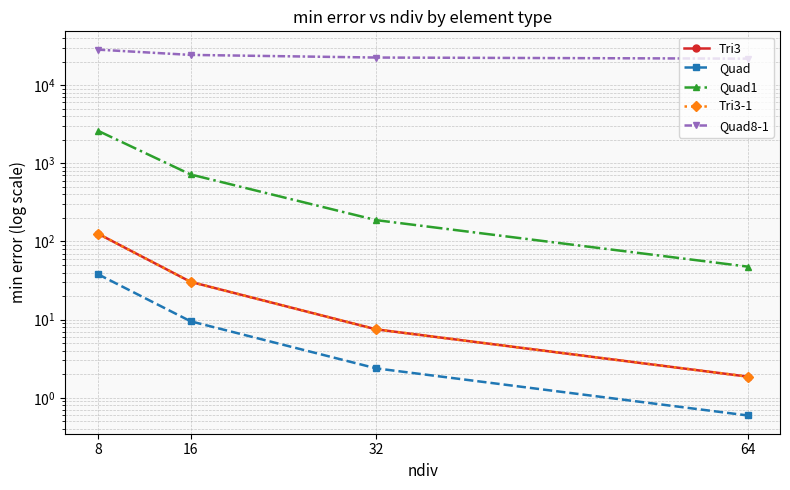

Reading right to left, extract all data points from this chart.

Tri3: 1.9	7.5	30.4	126.1
Quad: 0.6	2.4	9.5	38.2
Quad1: 47.7	187.4	719.6	2612.8
Tri3-1: 1.9	7.5	30.4	126.1
Quad8-1: 21821.8	22542.0	24362.9	28466.3